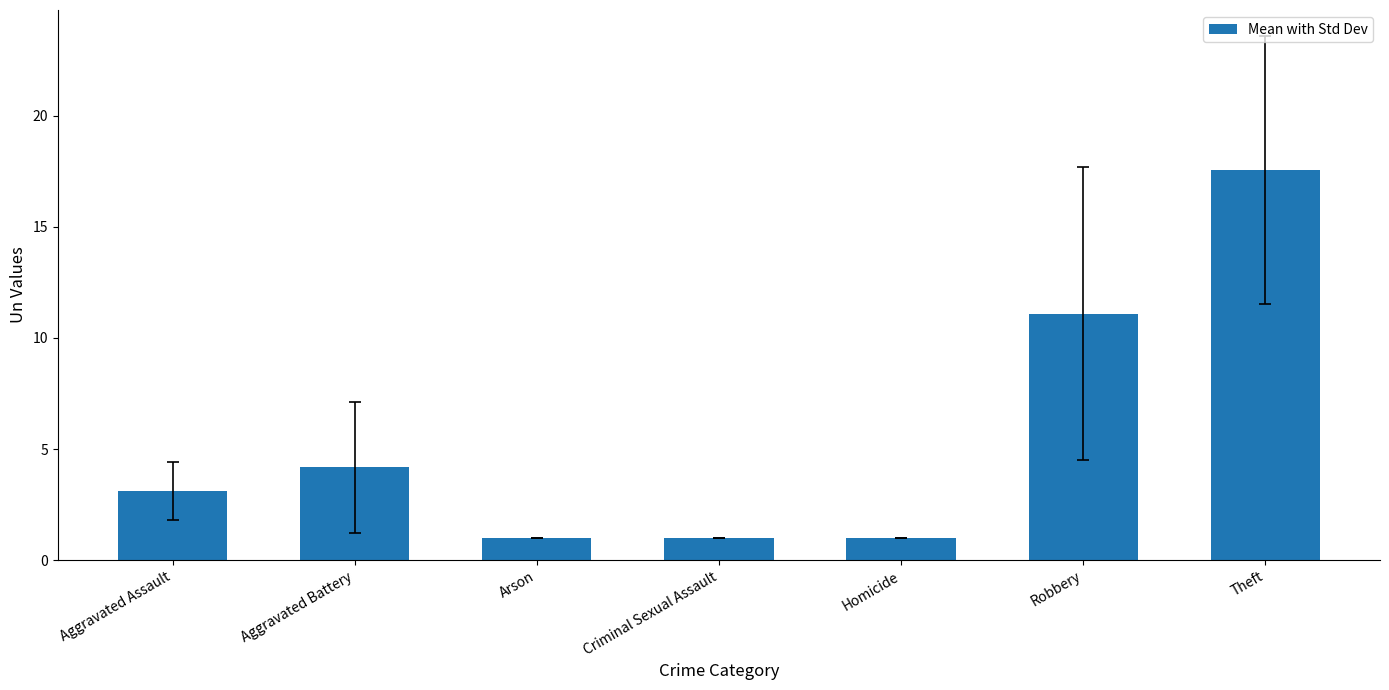

How many values are below 3?

3